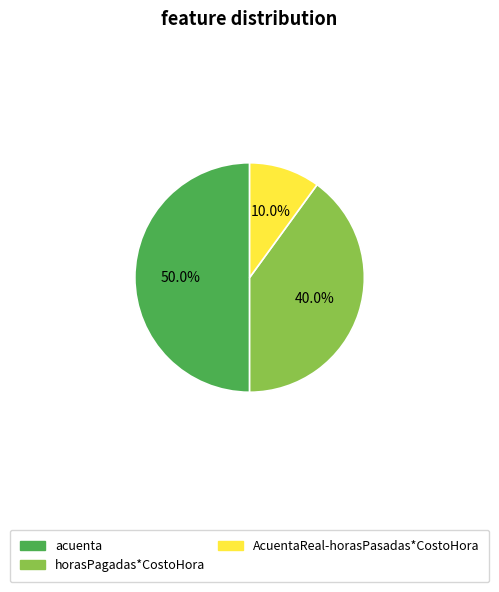

What percentage do AcuentaReal-horasPasadas*CostoHora and horasPagadas*CostoHora together represent?

50.0%